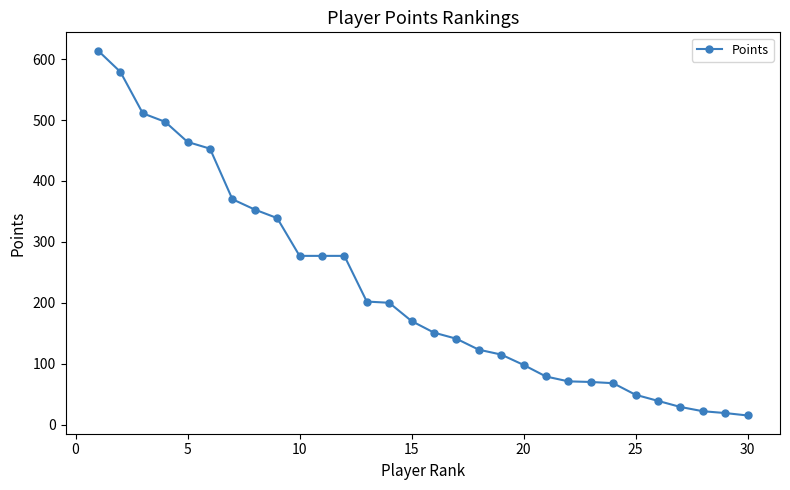

What is the sum of all values?

6672